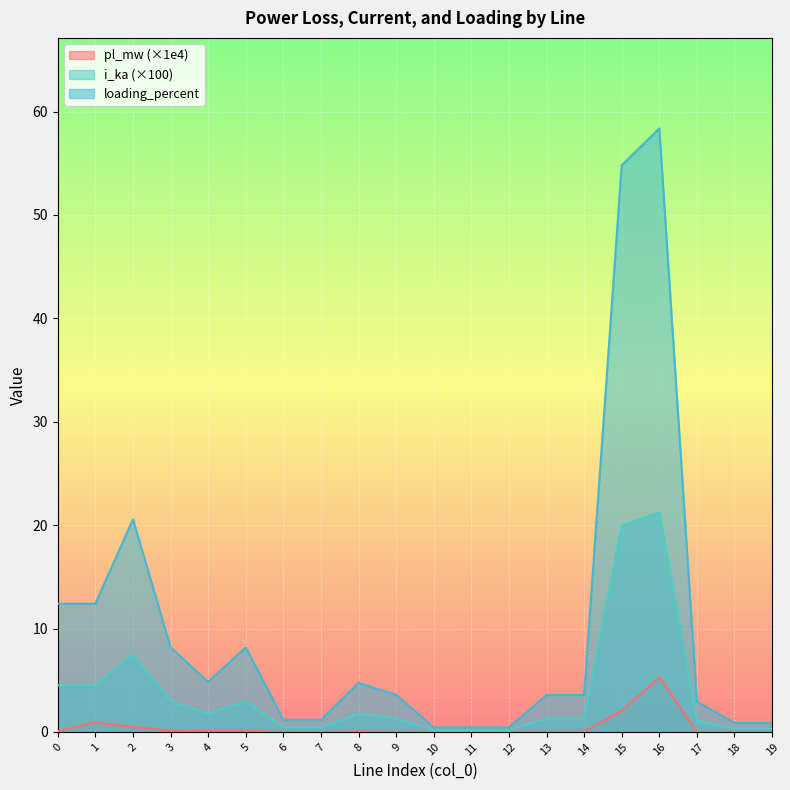

What is the sum of all pl_mw values?

9.2